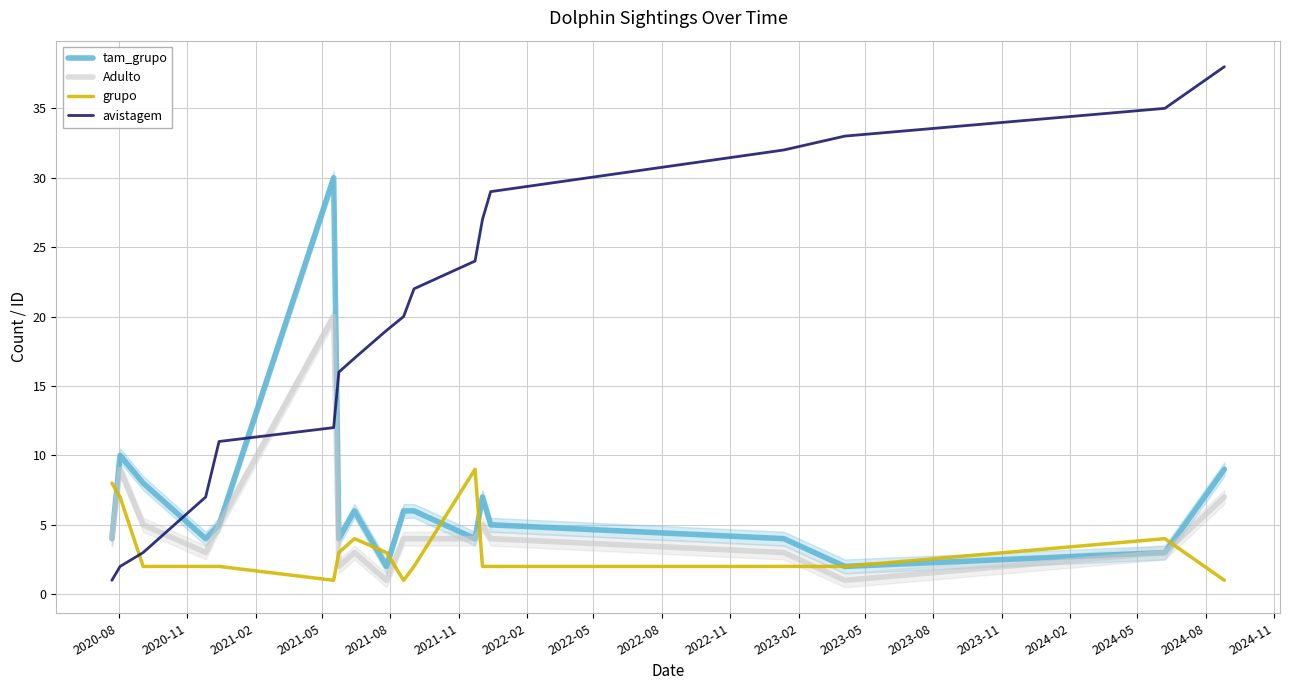

After their last crossing, which series has the higher values: avistagem or grupo?

avistagem